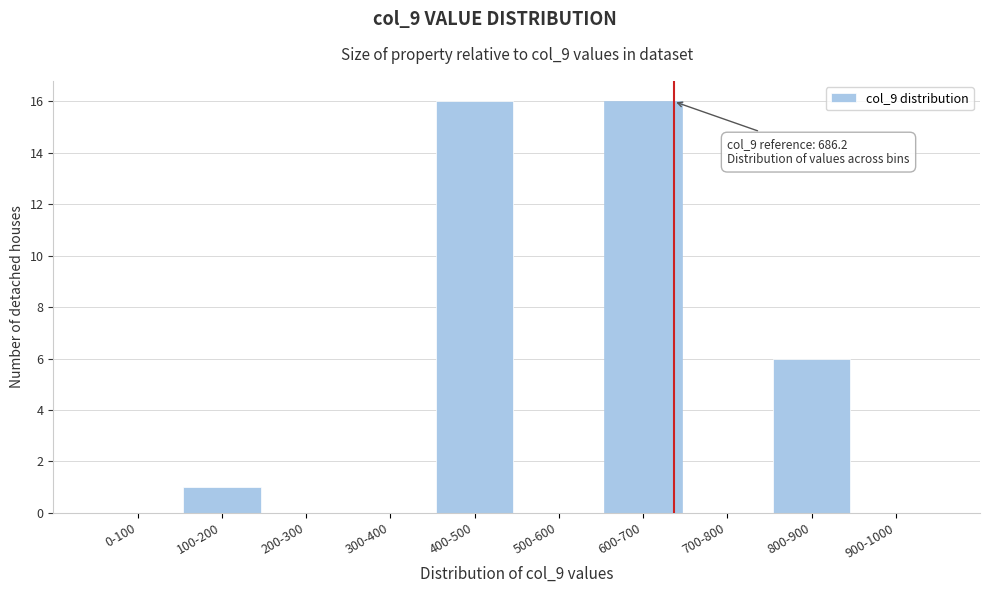

Reading left to right, extract all data points from this chart.

0-100=0	100-200=1	200-300=0	300-400=0	400-500=16	500-600=0	600-700=16	700-800=0	800-900=6	900-1000=0